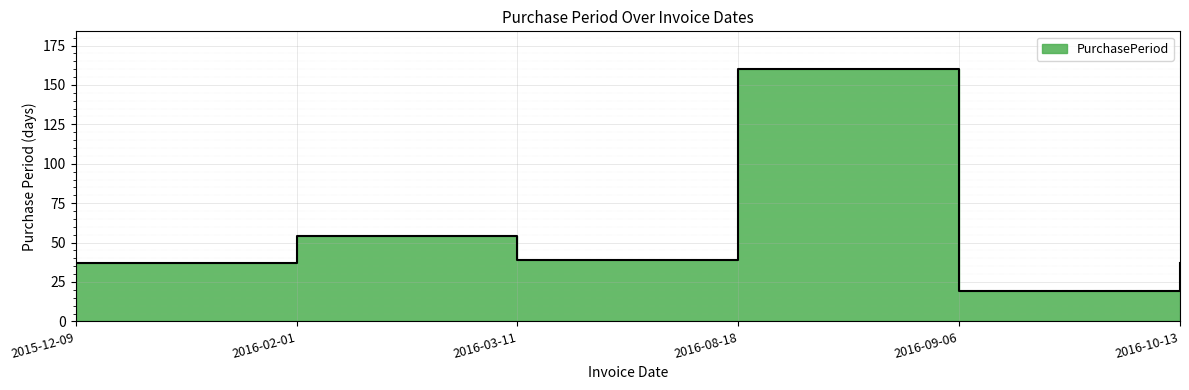

List the labels in order of value, largest first.

2016-08-18, 2016-02-01, 2016-03-11, 2015-12-09, 2016-10-13, 2016-09-06